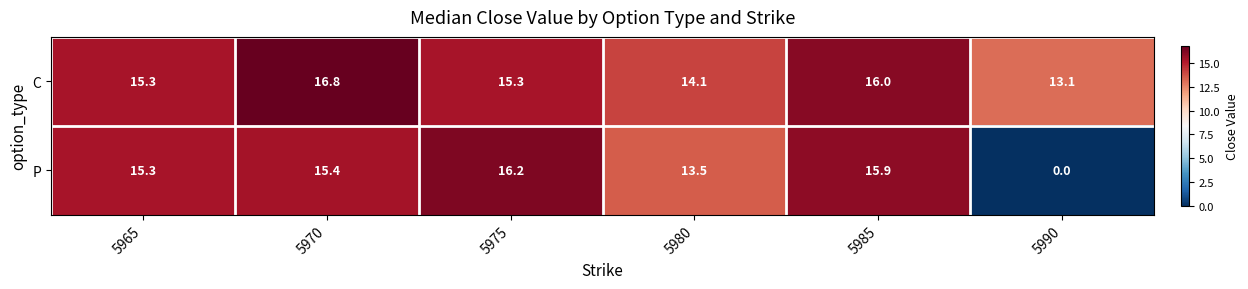

Reading left to right, list all the values displayed in this chart.

C: 5965=15.3	5970=16.8	5975=15.3	5980=14.1	5985=16.0	5990=13.1
P: 5965=15.3	5970=15.4	5975=16.2	5980=13.5	5985=15.9	5990=0.0